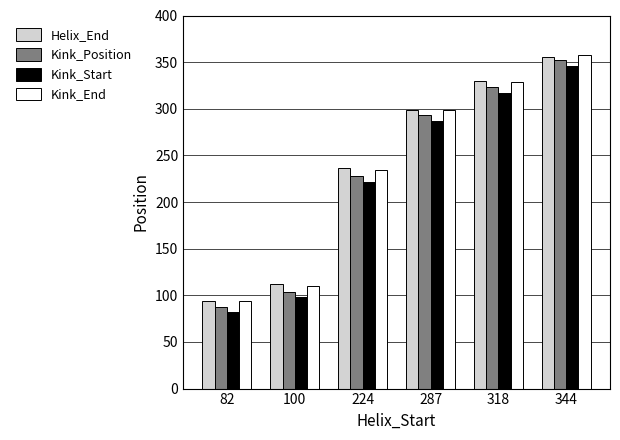

Rank the categories by Kink_End value from highest to lowest.

344, 318, 287, 224, 100, 82